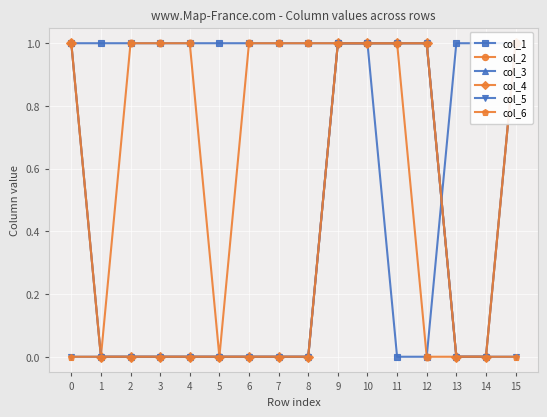

True or false: col_2 and col_1 intersect in this chart.

False